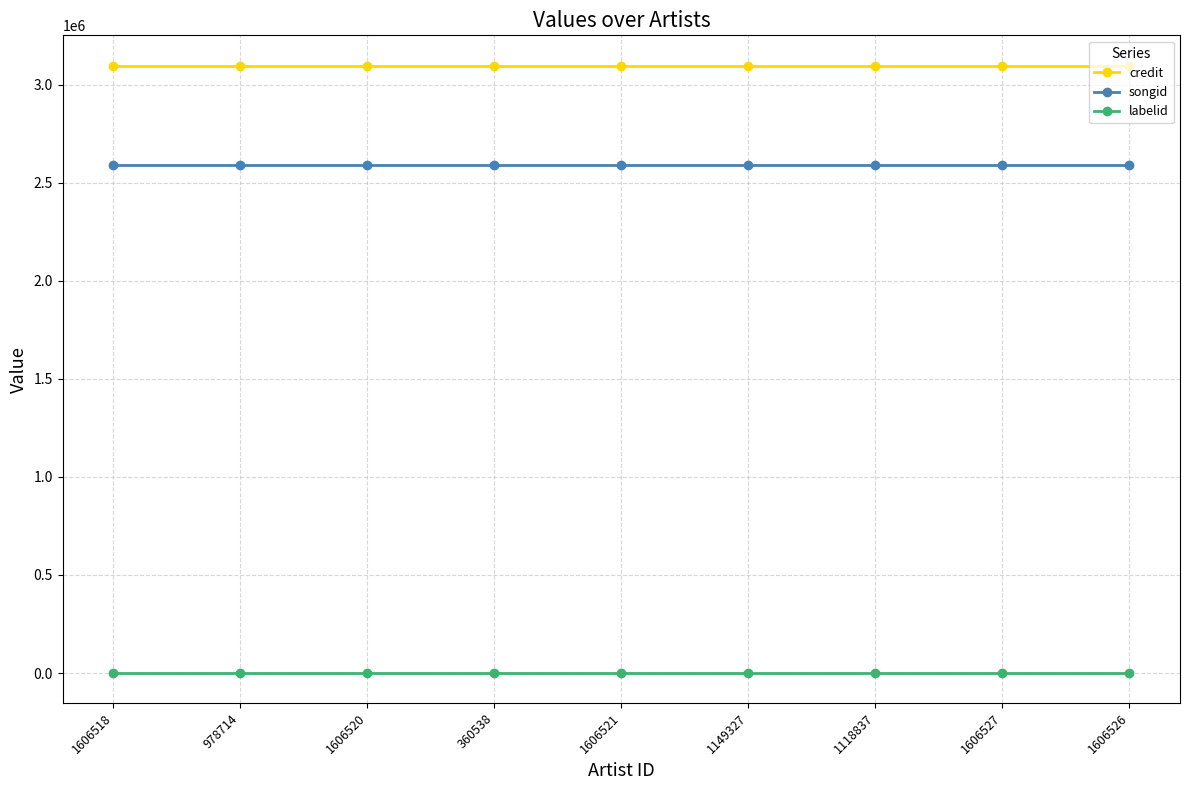

What is the difference between the highest and lowest values at 1118837?

3093615